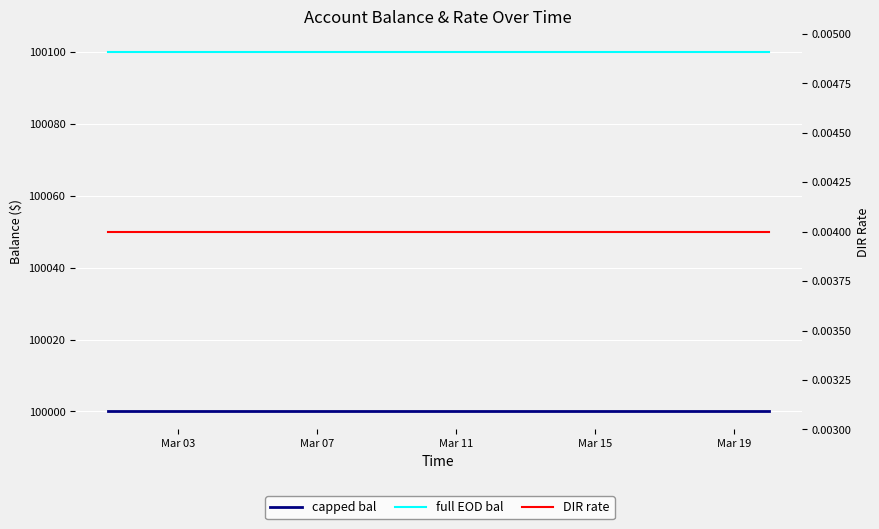

How many lines are shown in the chart?

3